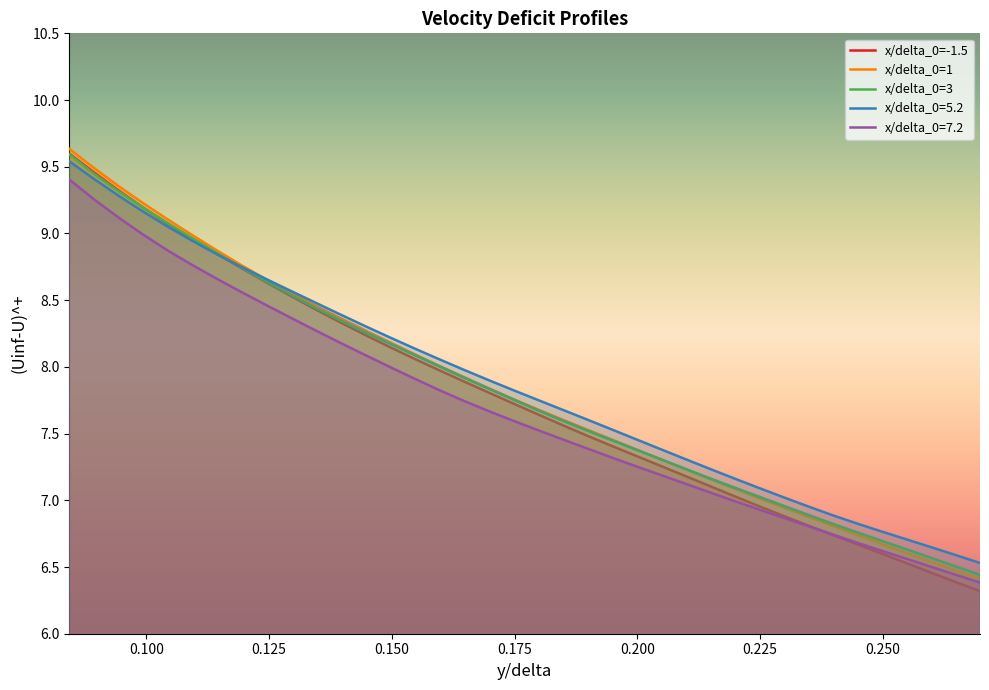

True or false: x/delta_0=7.2 and x/delta_0=5.2 cross at least once.

False